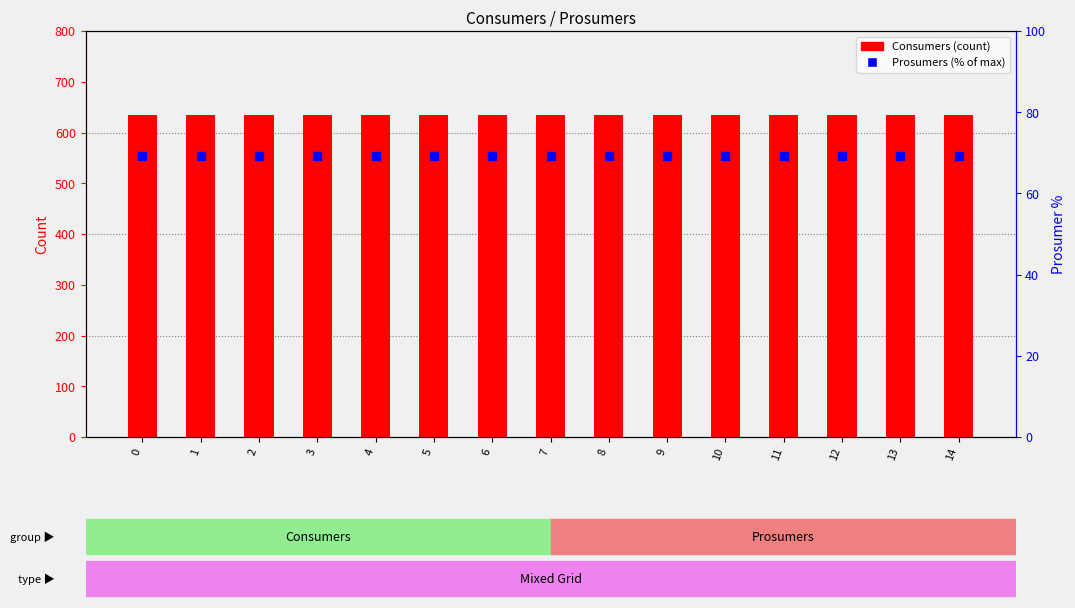

What is the total value across all series at 1?

704.3